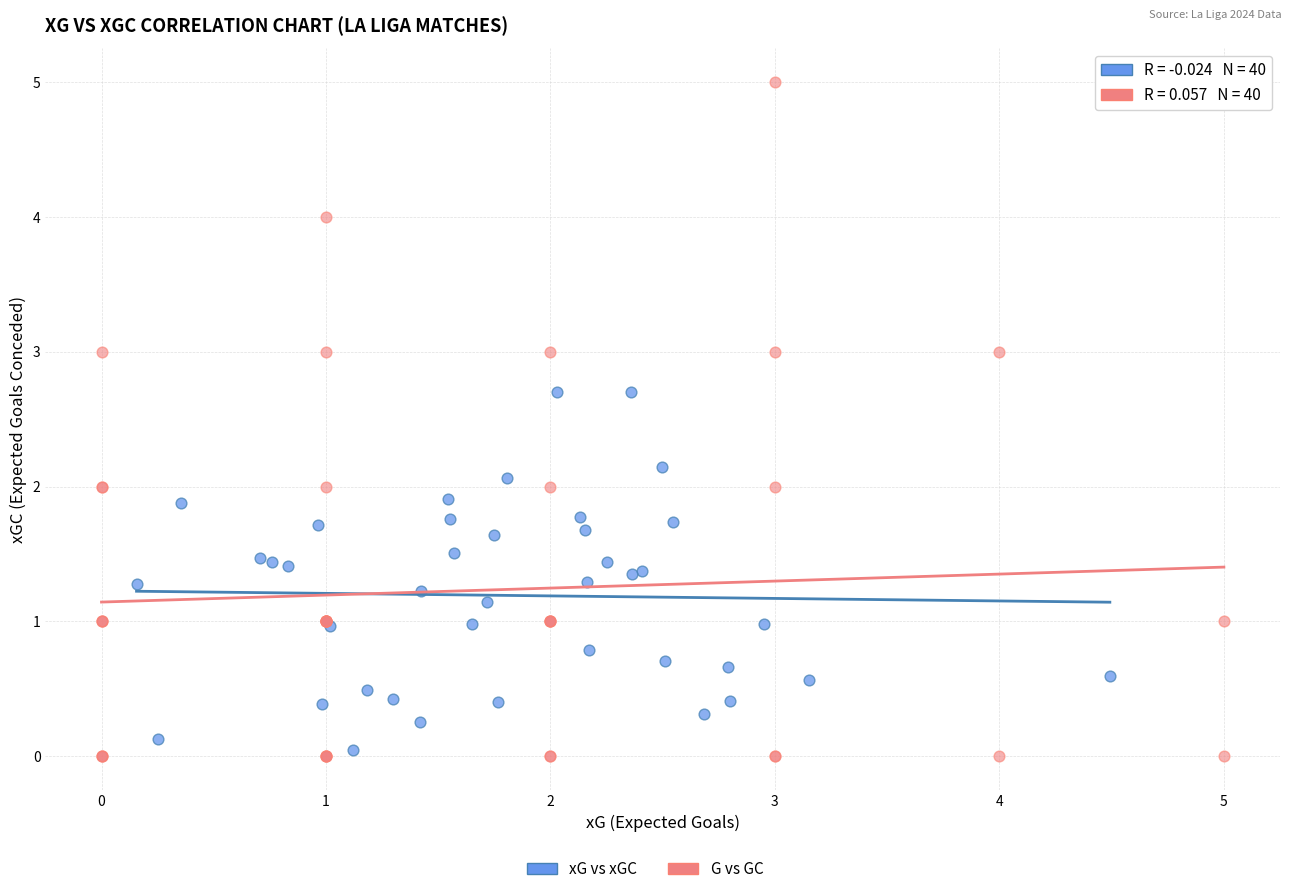

Which series contains the highest Y value?

G vs GC